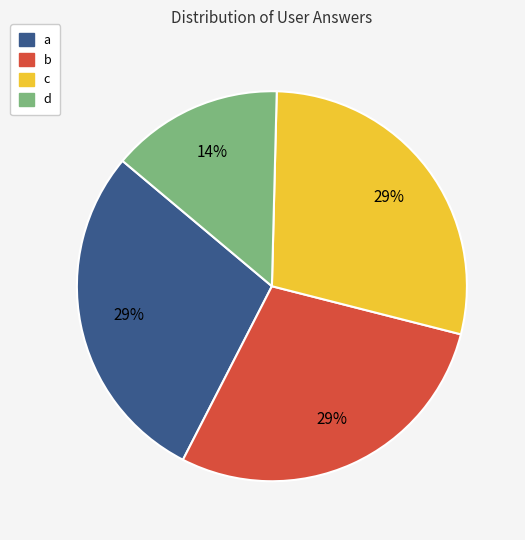

Which slice is the smallest?

d